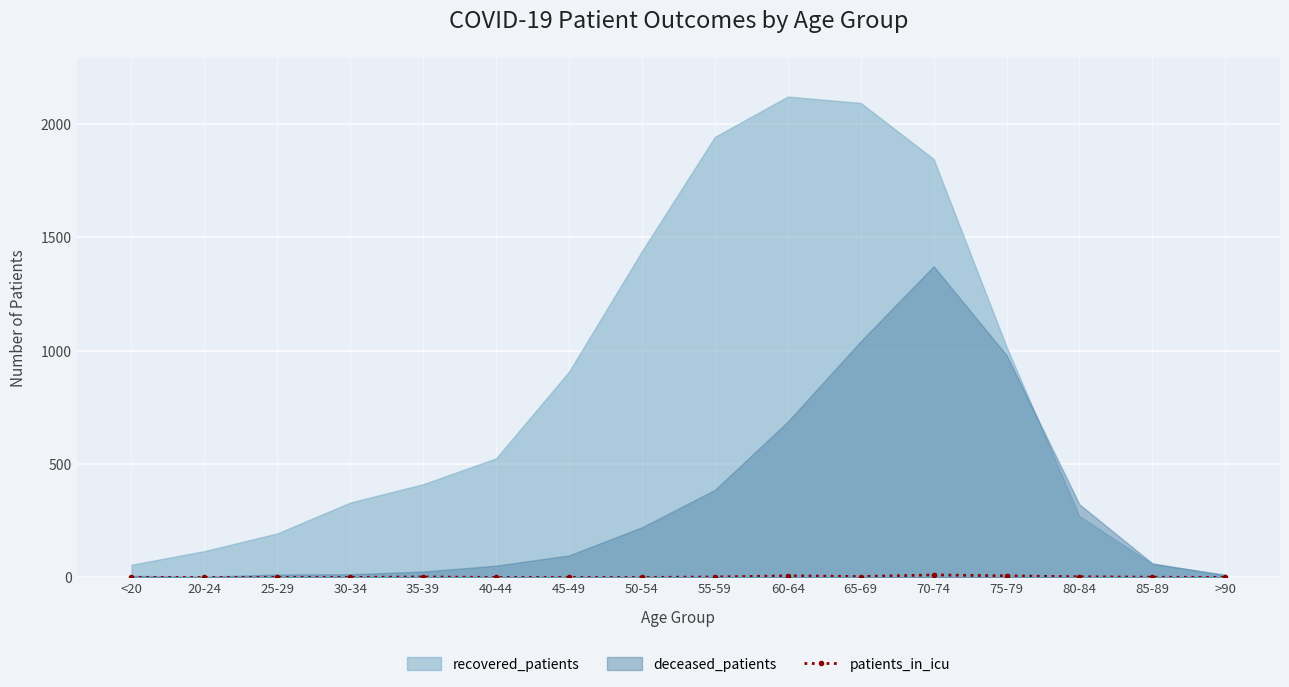

The recovered_patients series shows 907 at 45-49. True or false?

True